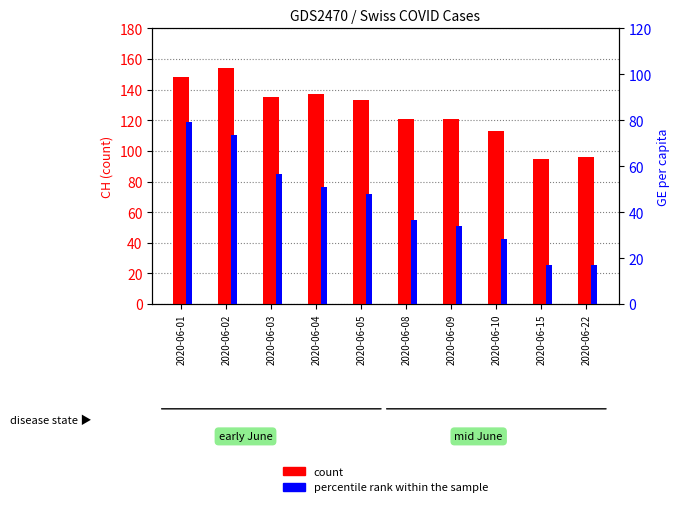

What is the lowest value of the per capita rank series?

17.0